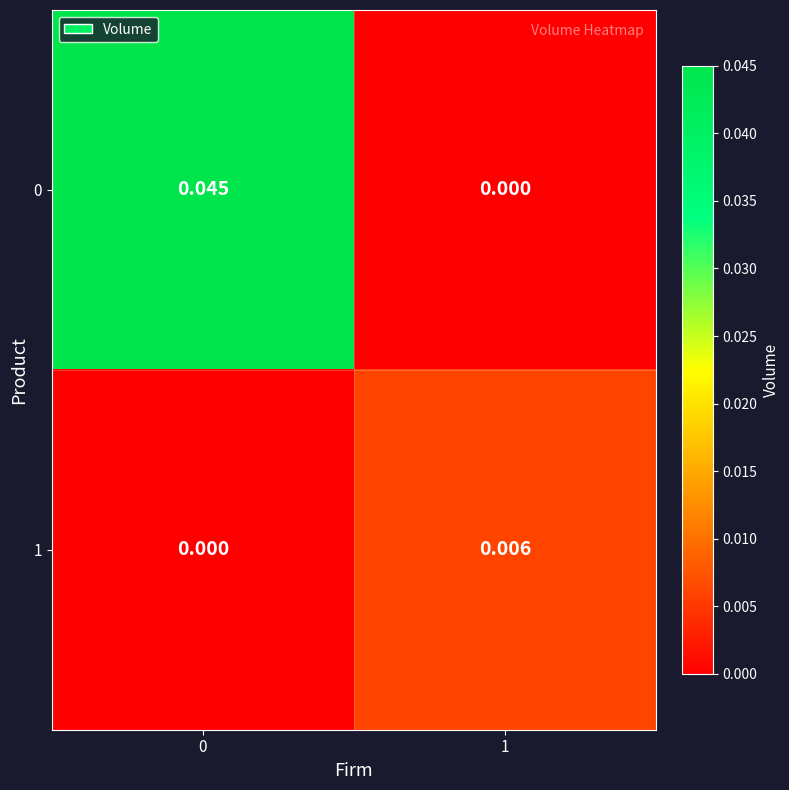

How many distinct data groups are displayed?

2